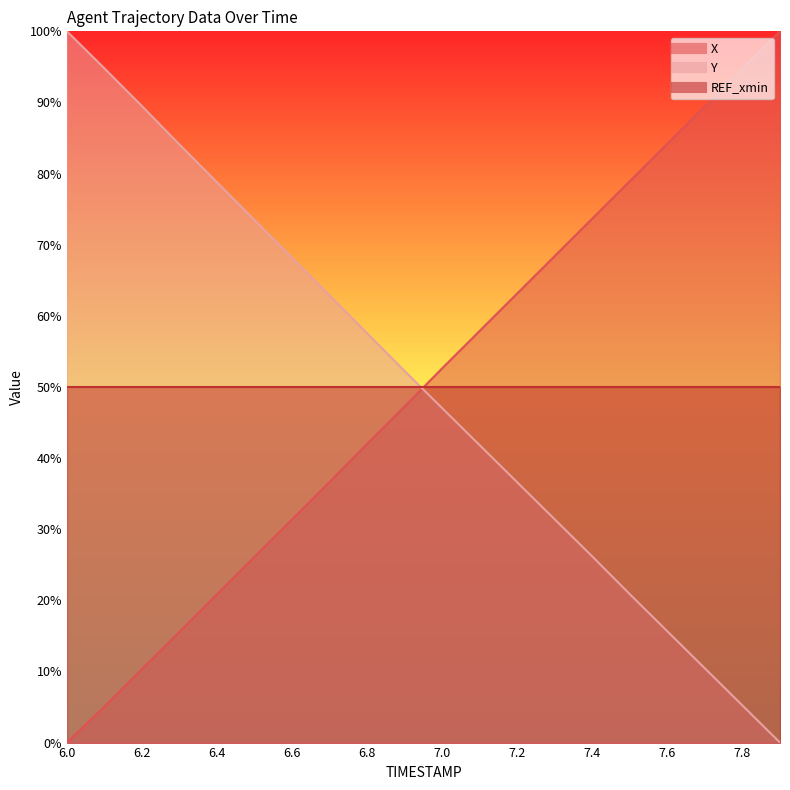

Where do Y and X first cross each other?

6.9 and 7.0